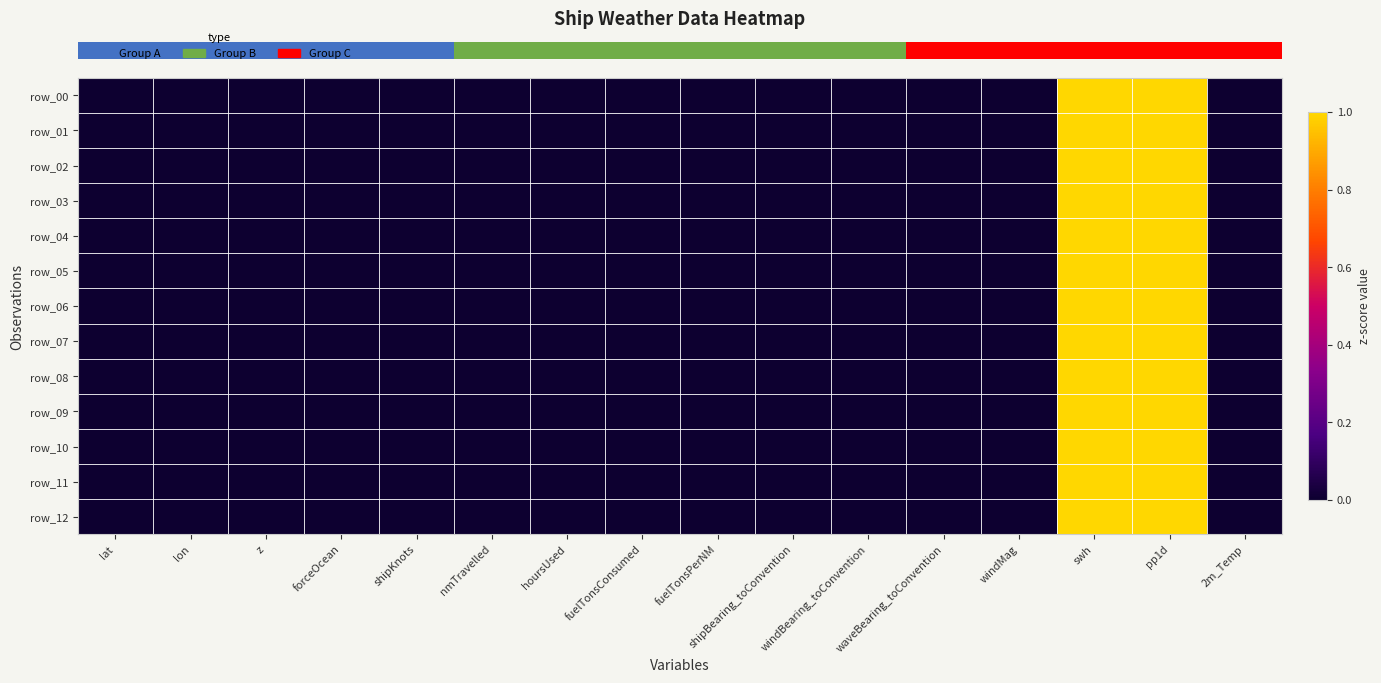

Reading right to left, transcribe all the data shown in this chart.

row_0: 0	1	1	0	0	0	0	0	0	0	0	0	0	0	0	0
row_1: 0	1	1	0	0	0	0	0	0	0	0	0	0	0	0	0
row_2: 0	1	1	0	0	0	0	0	0	0	0	0	0	0	0	0
row_3: 0	1	1	0	0	0	0	0	0	0	0	0	0	0	0	0
row_4: 0	1	1	0	0	0	0	0	0	0	0	0	0	0	0	0
row_5: 0	1	1	0	0	0	0	0	0	0	0	0	0	0	0	0
row_6: 0	1	1	0	0	0	0	0	0	0	0	0	0	0	0	0
row_7: 0	1	1	0	0	0	0	0	0	0	0	0	0	0	0	0
row_8: 0	1	1	0	0	0	0	0	0	0	0	0	0	0	0	0
row_9: 0	1	1	0	0	0	0	0	0	0	0	0	0	0	0	0
row_10: 0	1	1	0	0	0	0	0	0	0	0	0	0	0	0	0
row_11: 0	1	1	0	0	0	0	0	0	0	0	0	0	0	0	0
row_12: 0	1	1	0	0	0	0	0	0	0	0	0	0	0	0	0